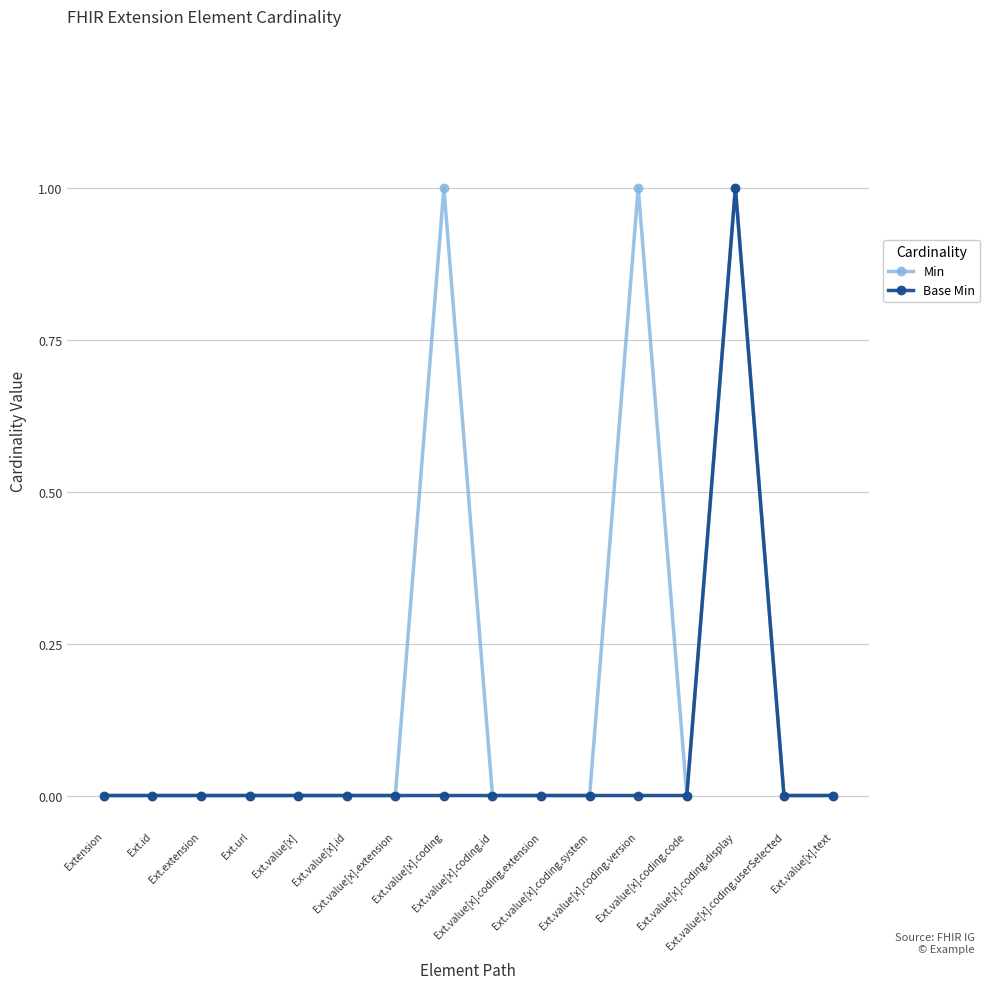

What is the label of the 3rd point from the right?

Ext.value[x].coding.display